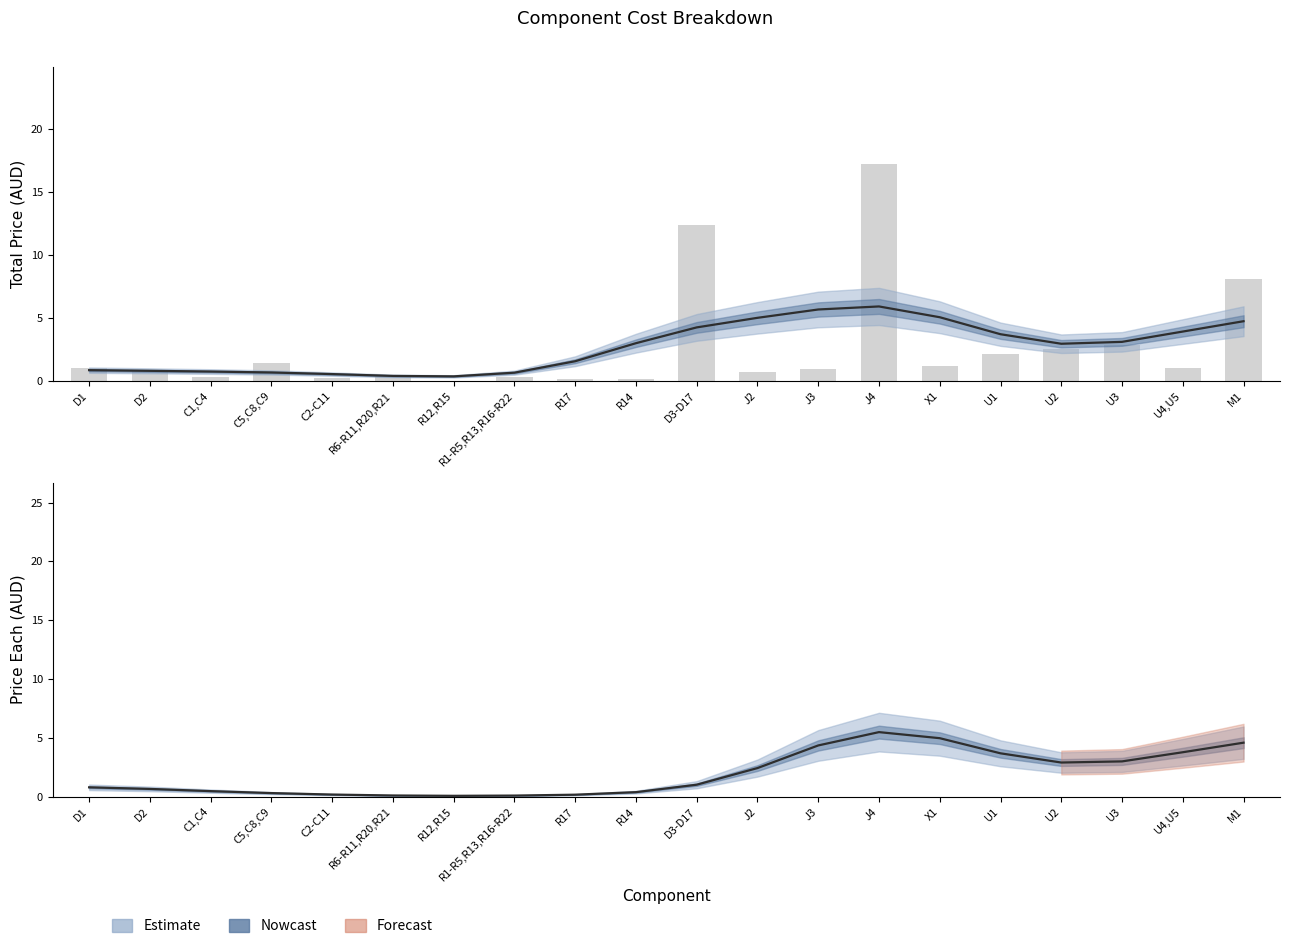

How many bars are there in total?

20